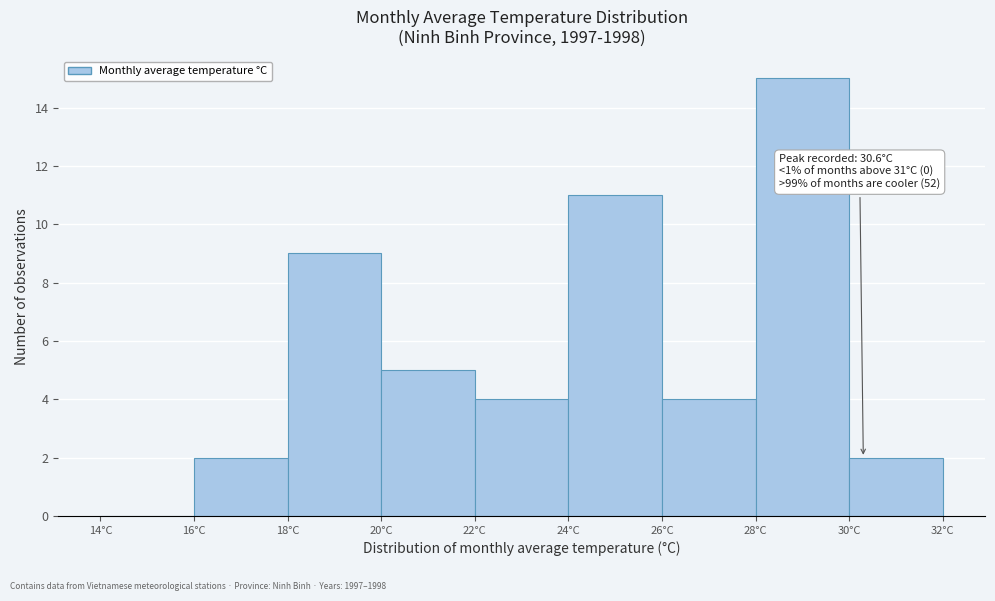

Over which range of the x-axis is the bar tallest?

28 to 30